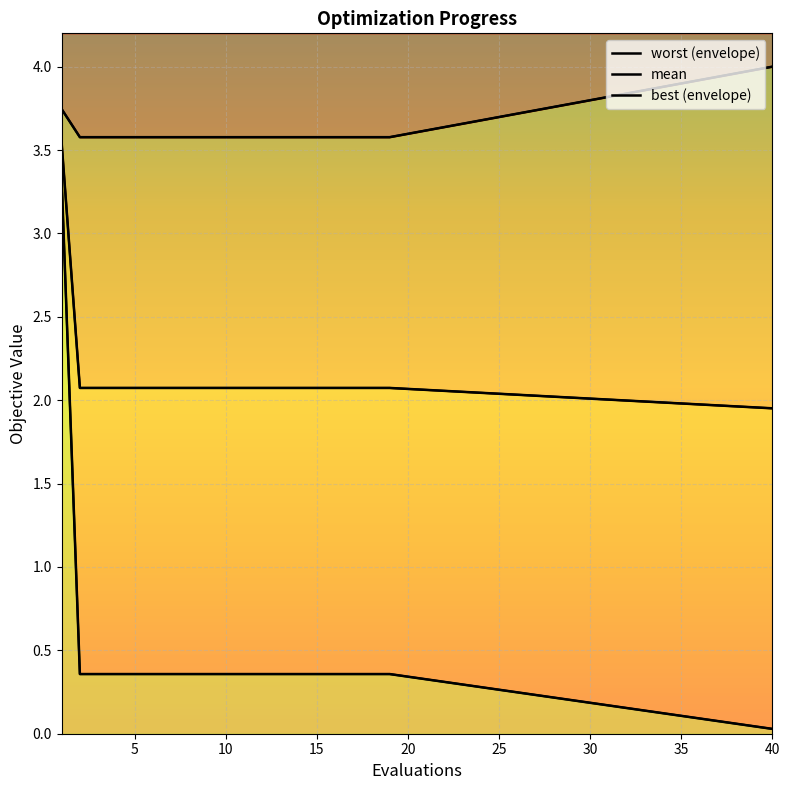

What is the maximum value for mean_line?

3.5